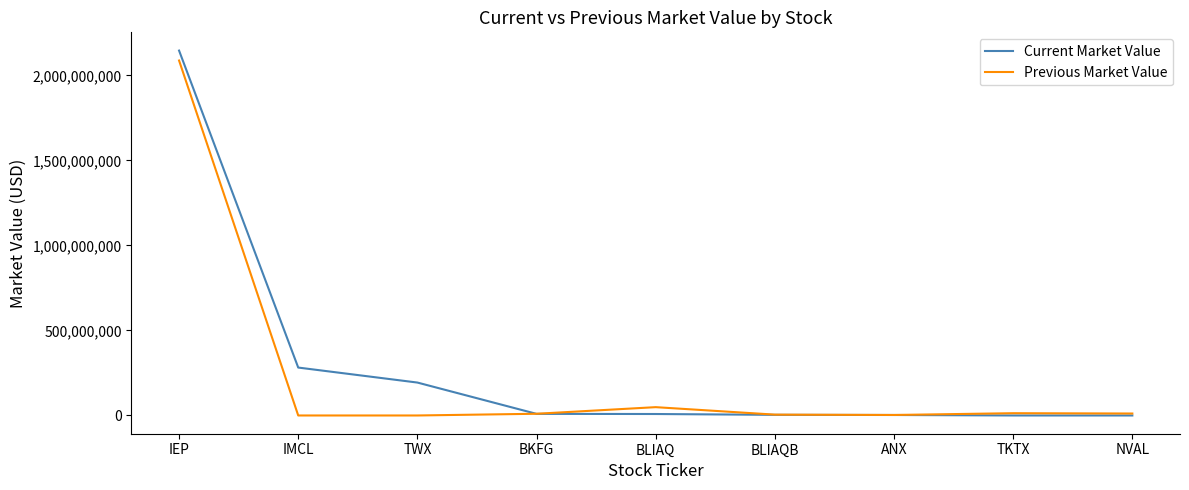

Which series has the largest range (max minus min)?

Current Market Value